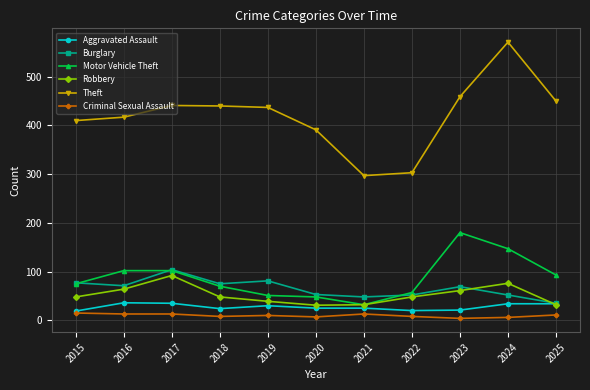

Is this an area chart (filled region under the line)?

No